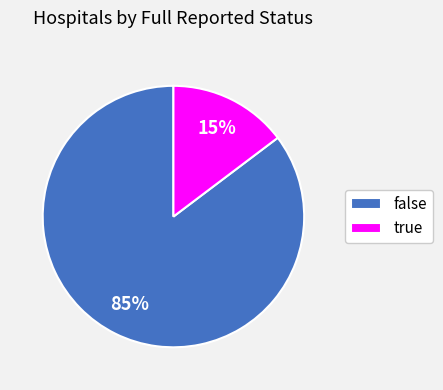

Between false and true, which is larger?

false